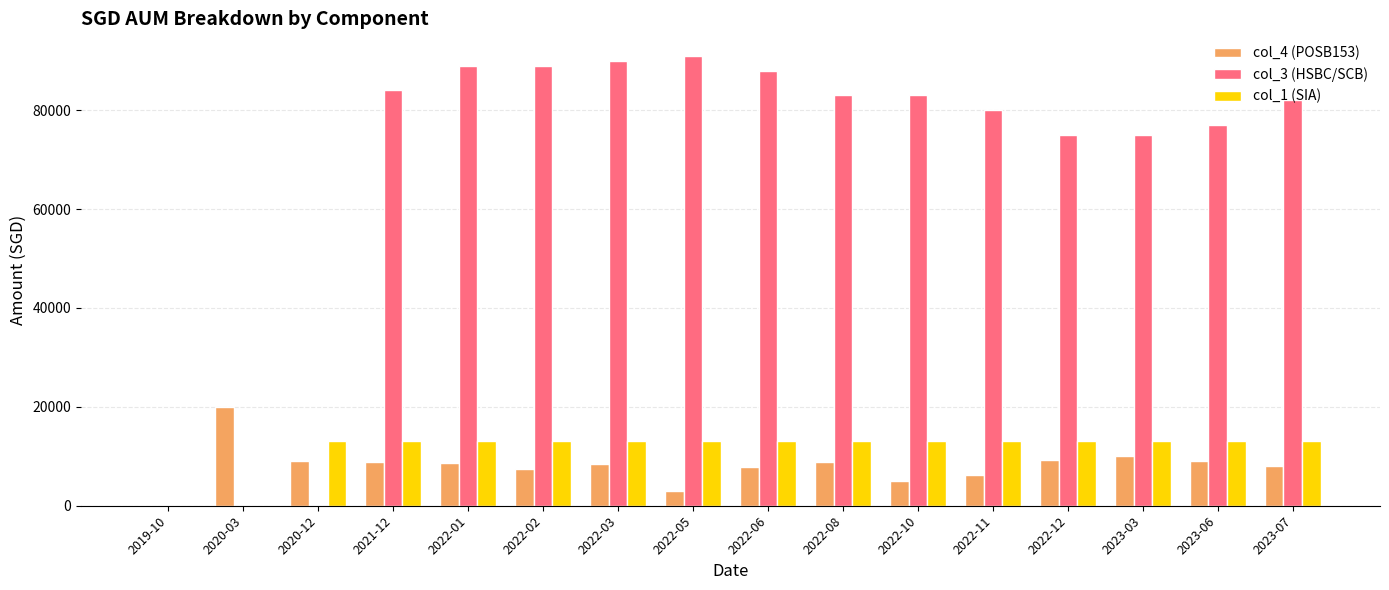

What is the highest value of the col_3 (HSBC/SCB) series?

91000.0